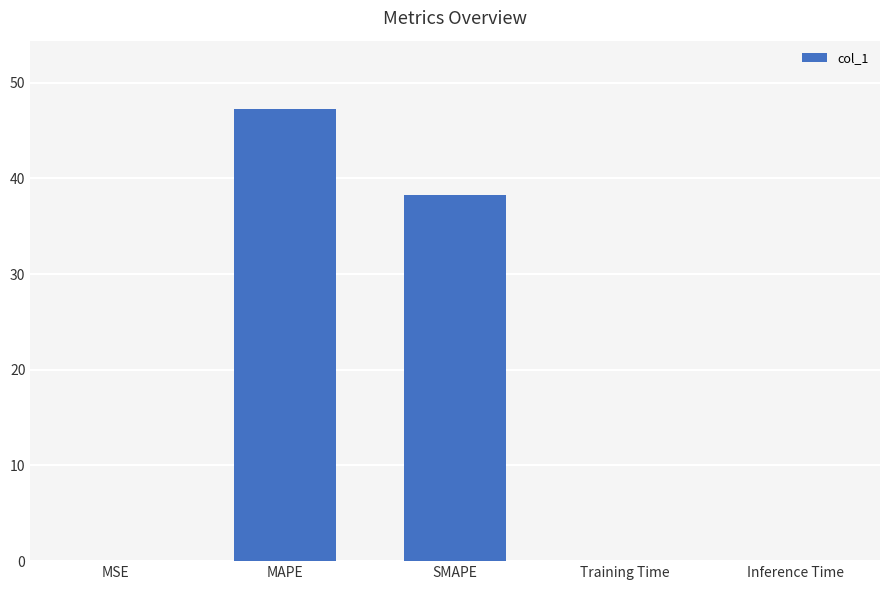

True or false: the data shows 0.1 at Inference Time.

True